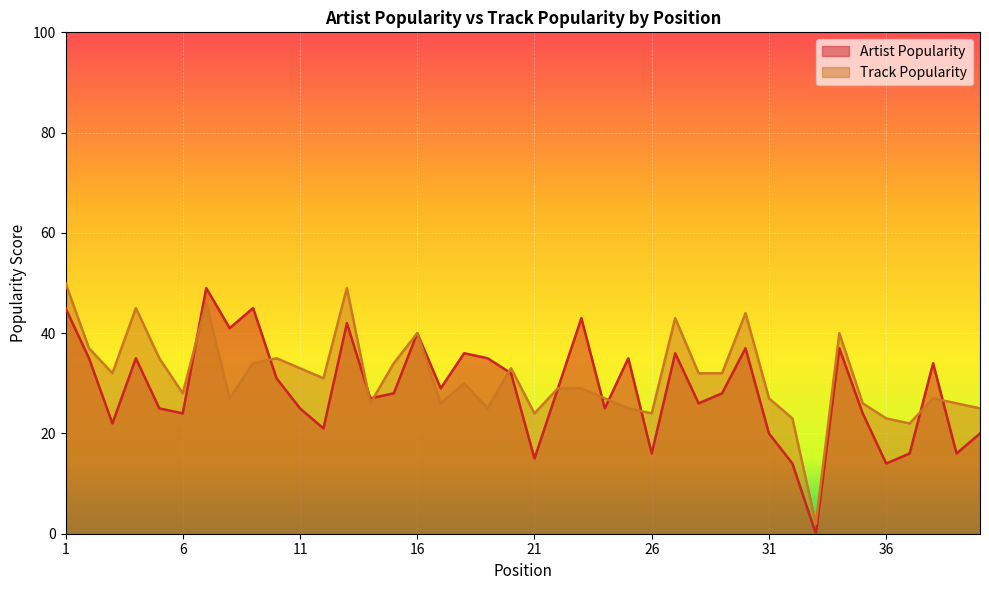

The value of Track Popularity at 6 is 28. True or false?

True